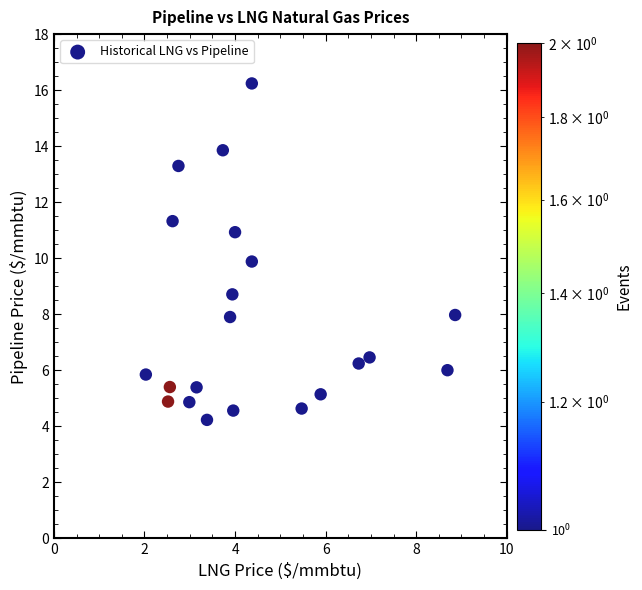

What is the range of X values (max minus min)?

6.8